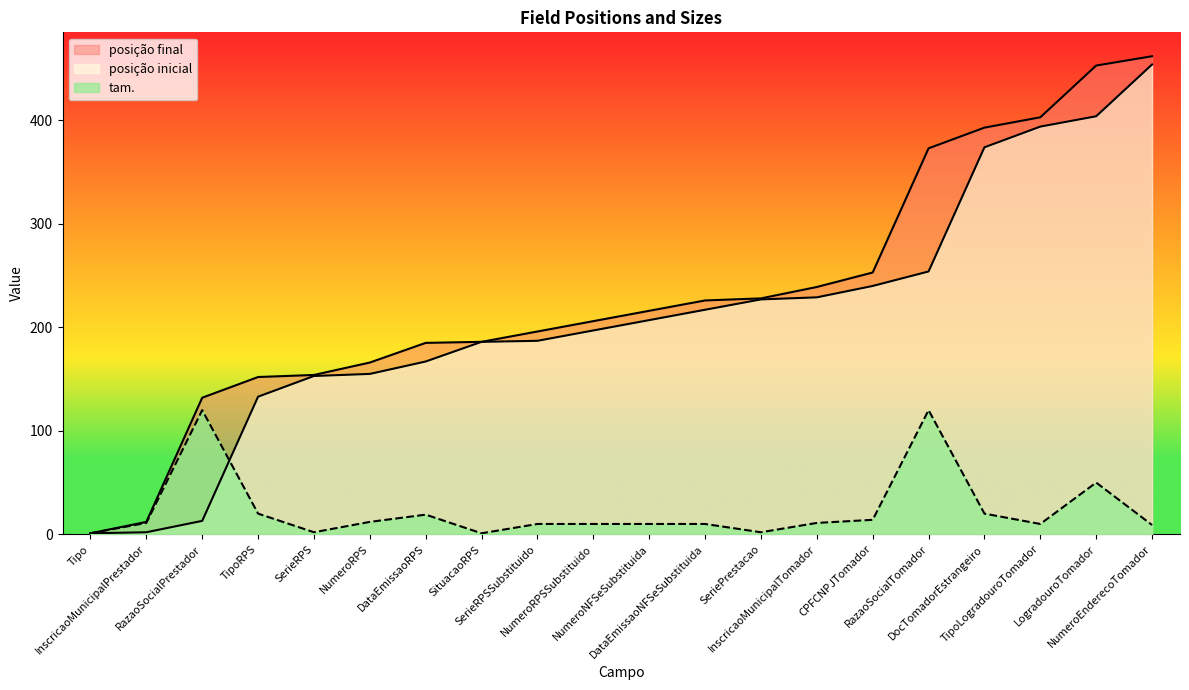

What is the average value of the posição inicial series?

210